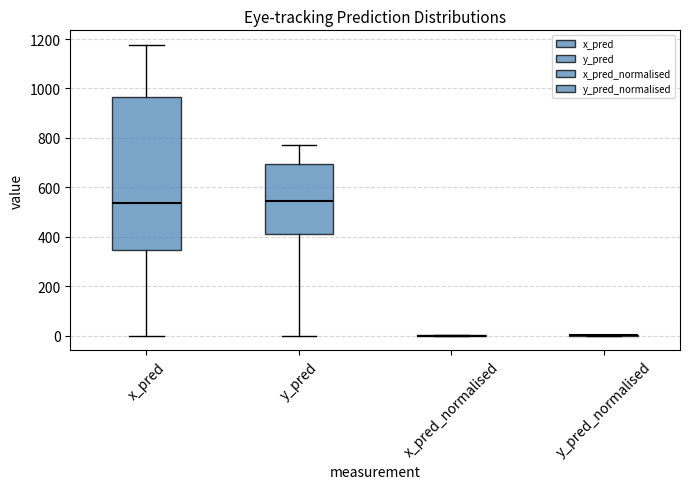

Reading left to right, read every box against the y-axis: the position of its median line, the range the box covers, and the ends of its whiskers. The values are not printed on the chart, so give them approximately, as read against the axis.

x_pred: median 540, box 340 to 960, whiskers 0 to 1180
y_pred: median 540, box 420 to 700, whiskers 0 to 780
x_pred_normalised: box collapsed to a line at 0, whiskers 0 to 0
y_pred_normalised: box collapsed to a line at 0, whiskers 0 to 0